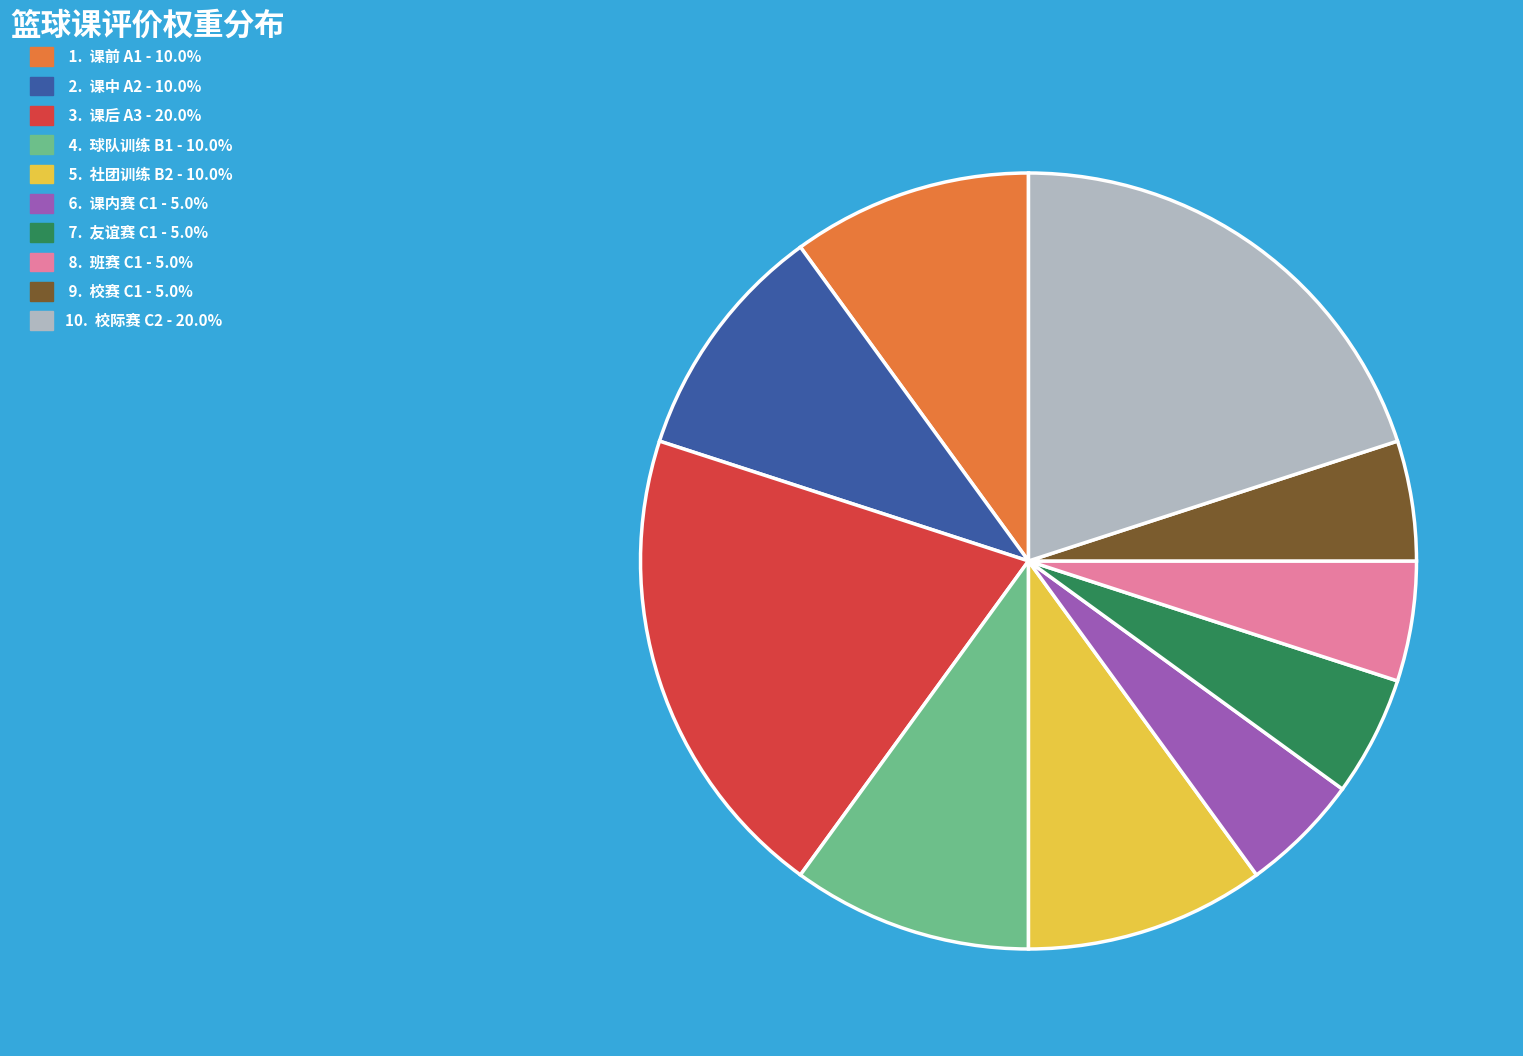

How many segments does this pie chart have?

10